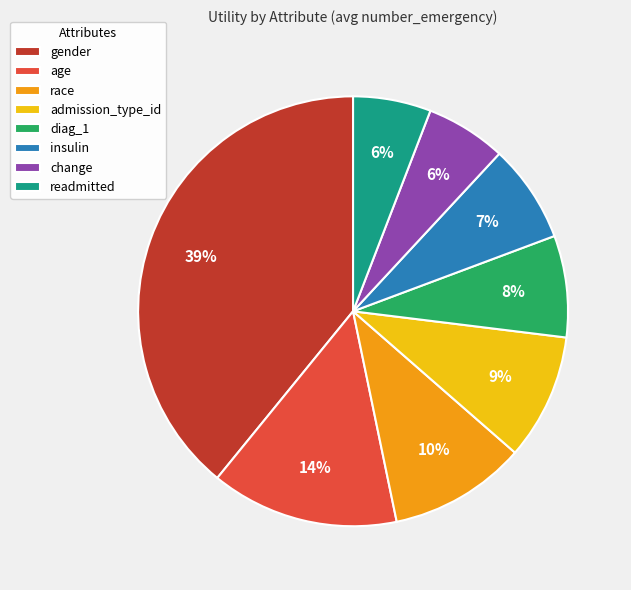

To the nearest percent, what is the difference between the largest and smallest slice percentages?

33%